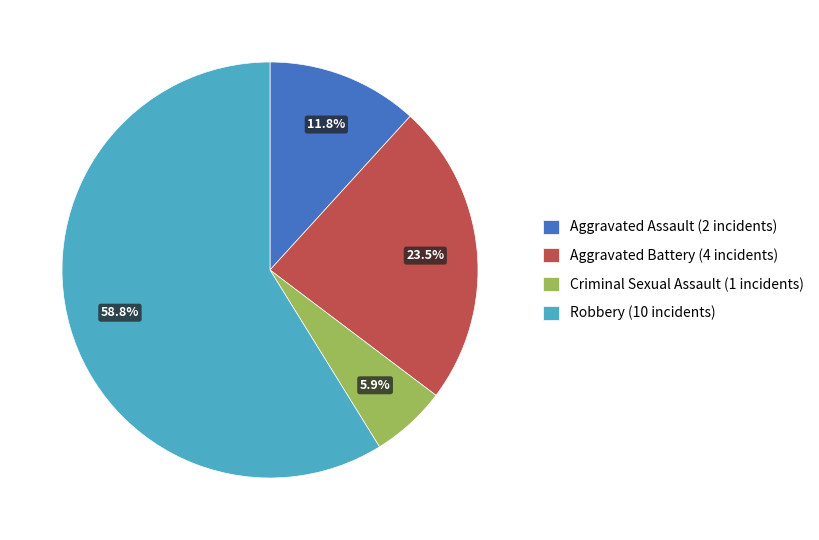

Is there any slice that represents more than half of the pie?

Yes